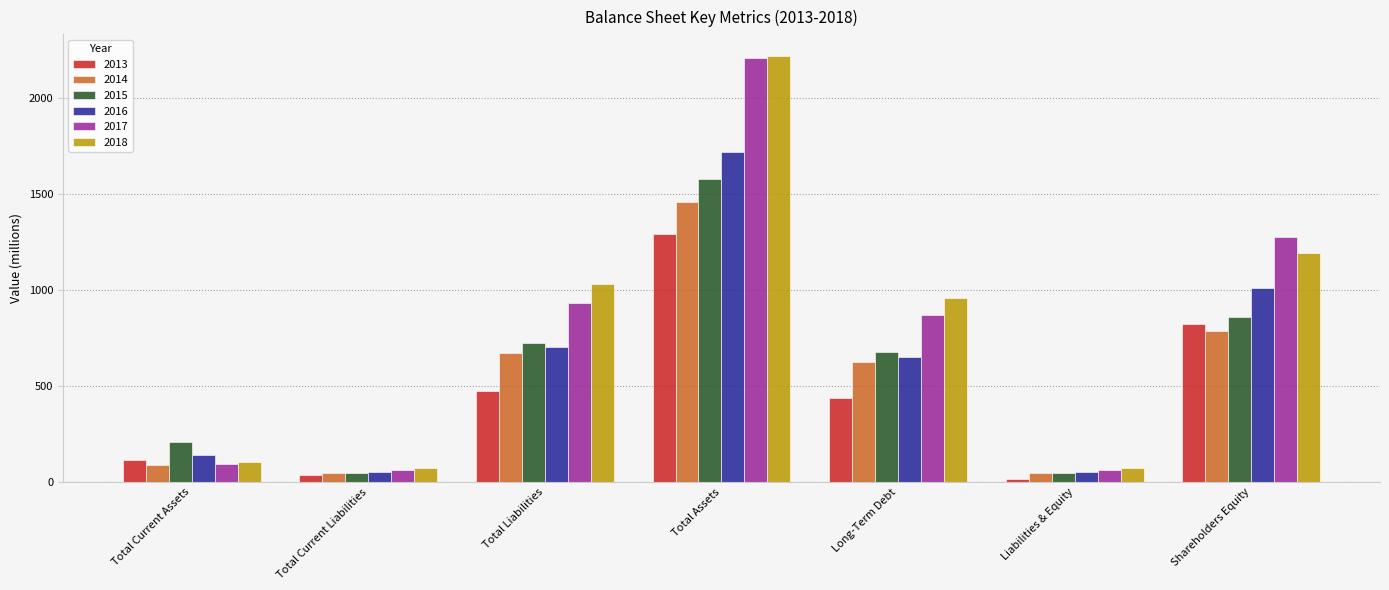

What is the difference between the maximum and second lowest values in the 2016 series?

1667